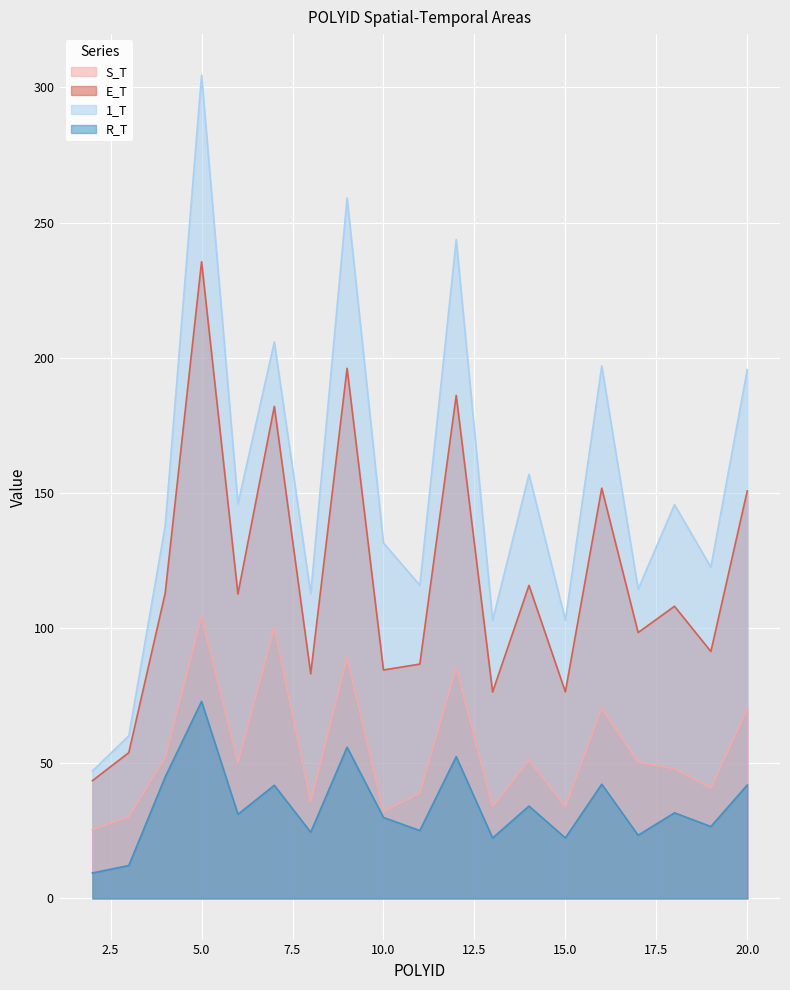

True or false: E_T has a value of 196.1 at 9.

True